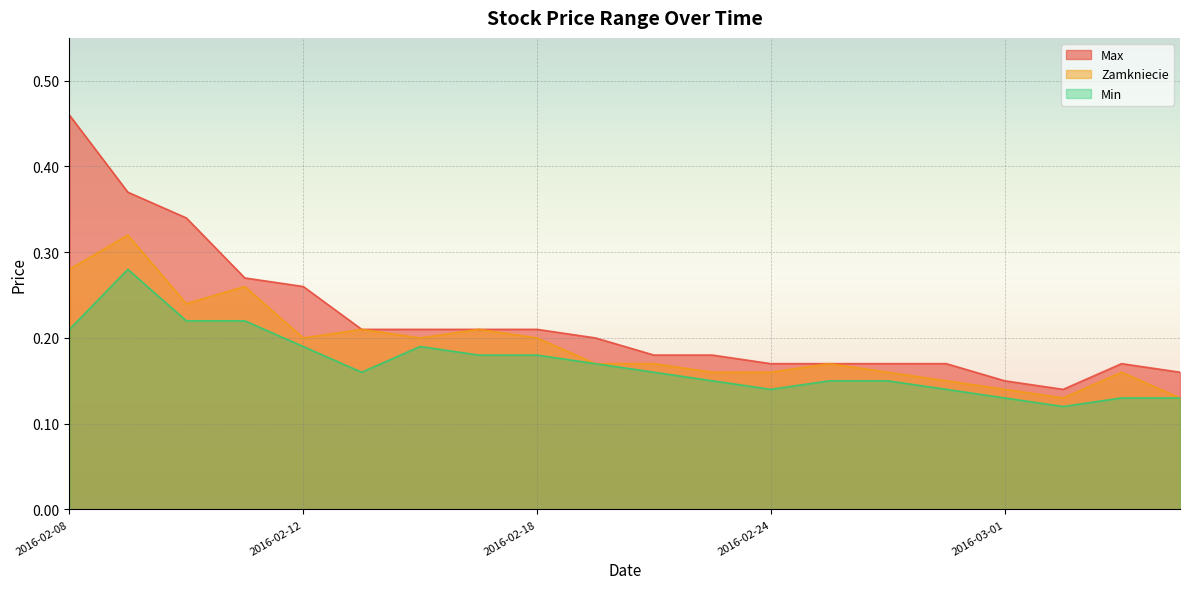

Which series has the largest range (max minus min)?

Max